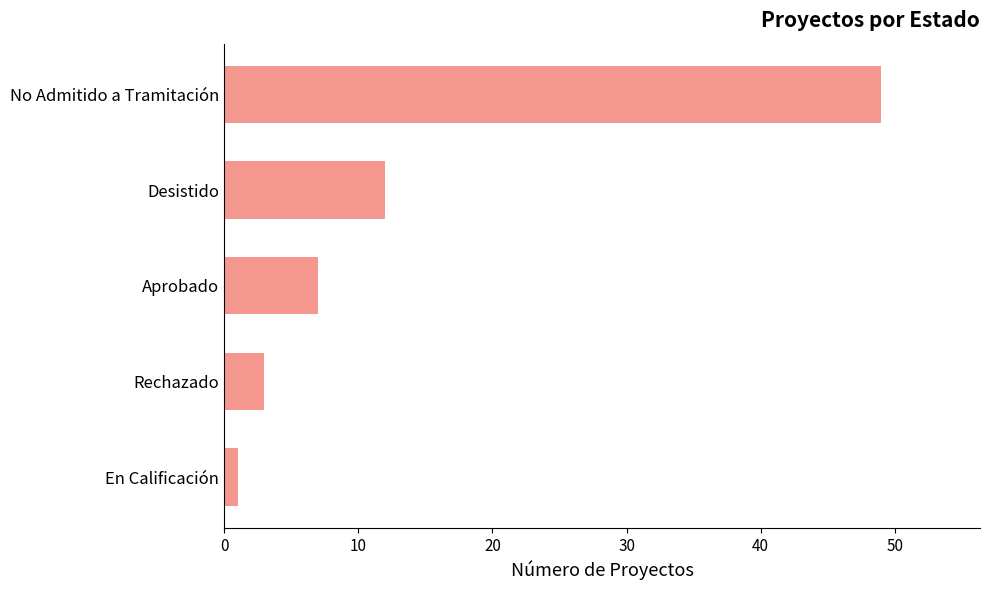

Which label corresponds to the largest value in the chart?

No Admitido a Tramitación